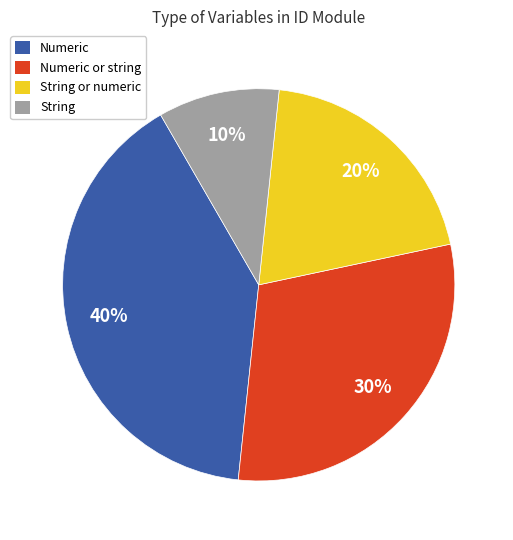

Does Numeric or string account for over 50% of the chart?

No